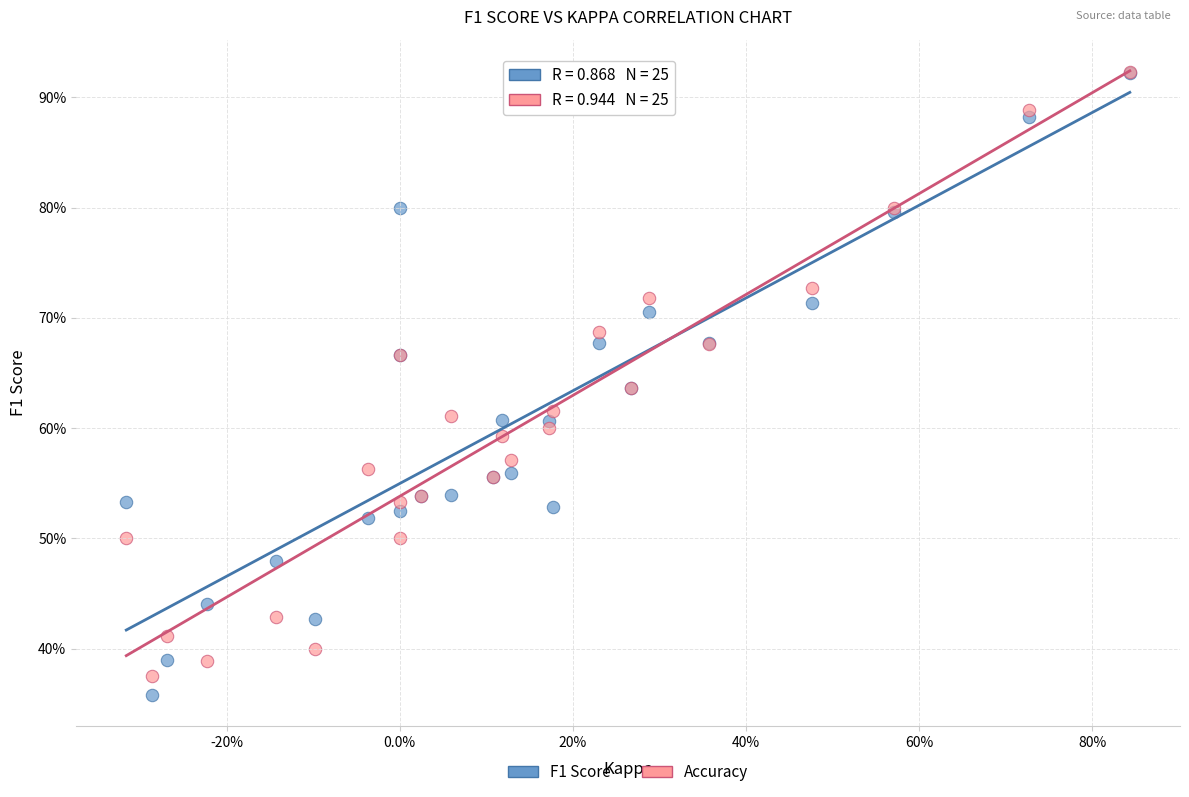

Which series has the largest Y range (max minus min)?

F1 Score